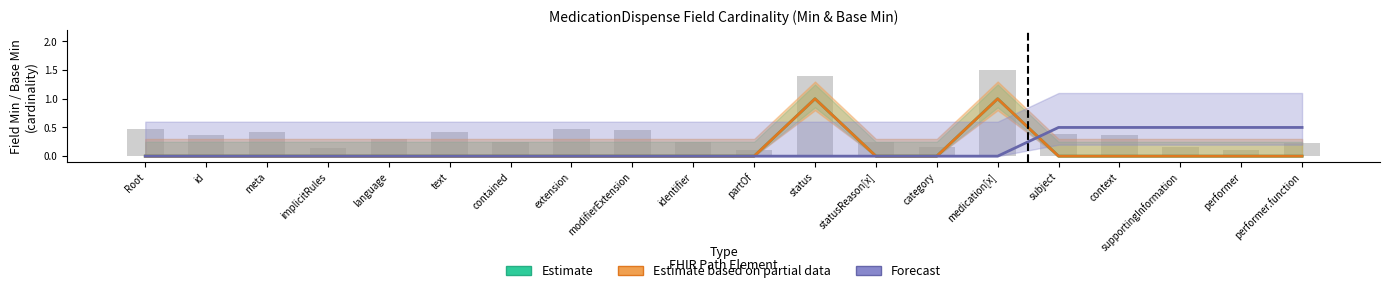

True or false: Estimate has a value of 0.4 at performer.

False